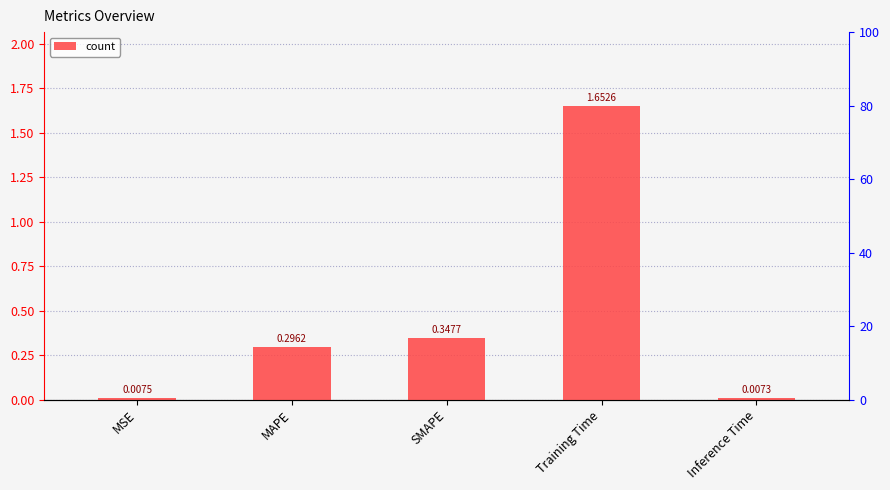

Rank the categories by value from highest to lowest.

Training Time, SMAPE, MAPE, MSE, Inference Time